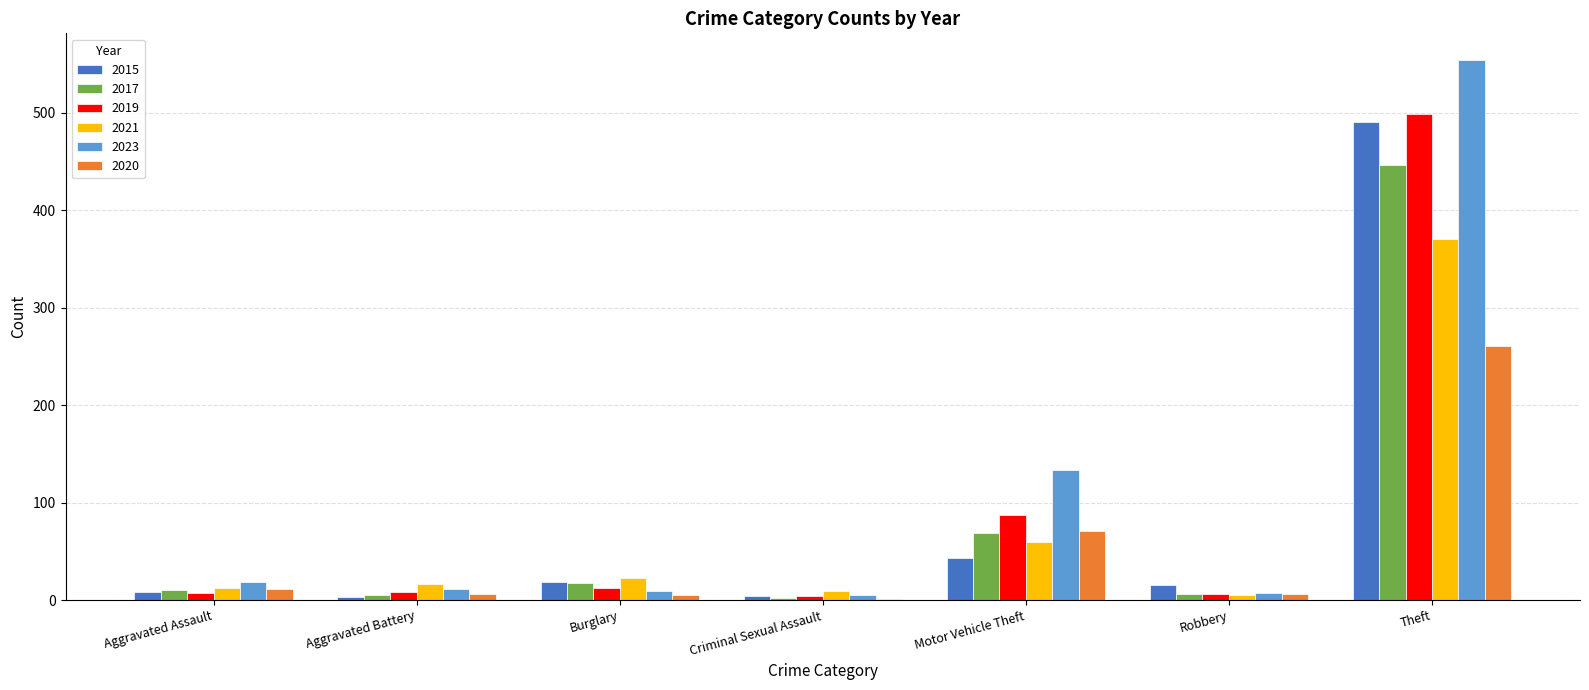

Is the value of 2020 at Criminal Sexual Assault greater than the value of 2023 at Motor Vehicle Theft?

No